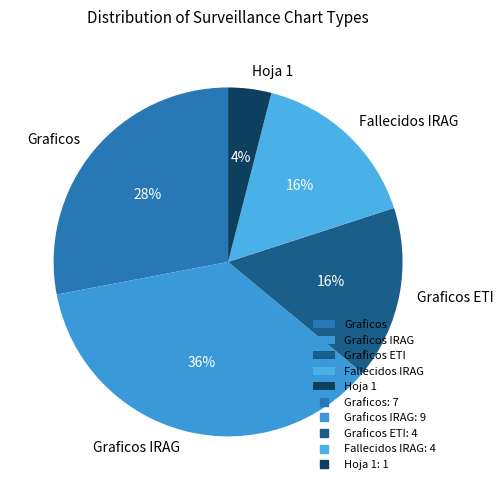

Is there any slice that represents more than half of the pie?

No